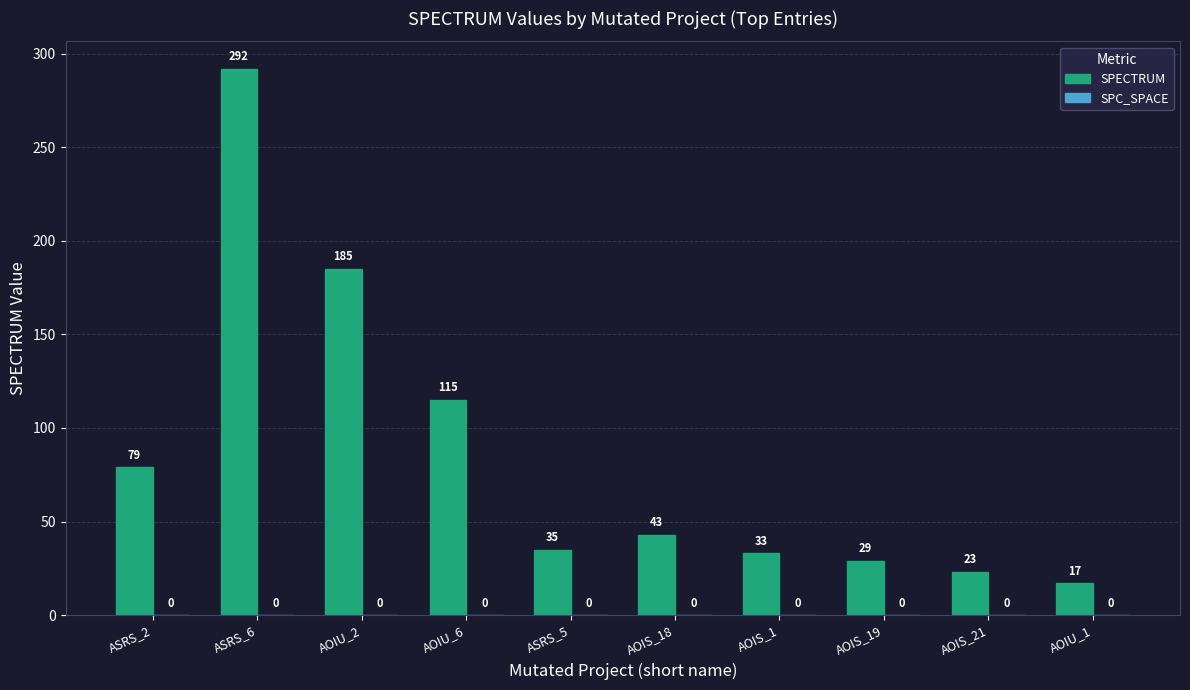

What is the label of the 7th bar from the left?

AOIS_1